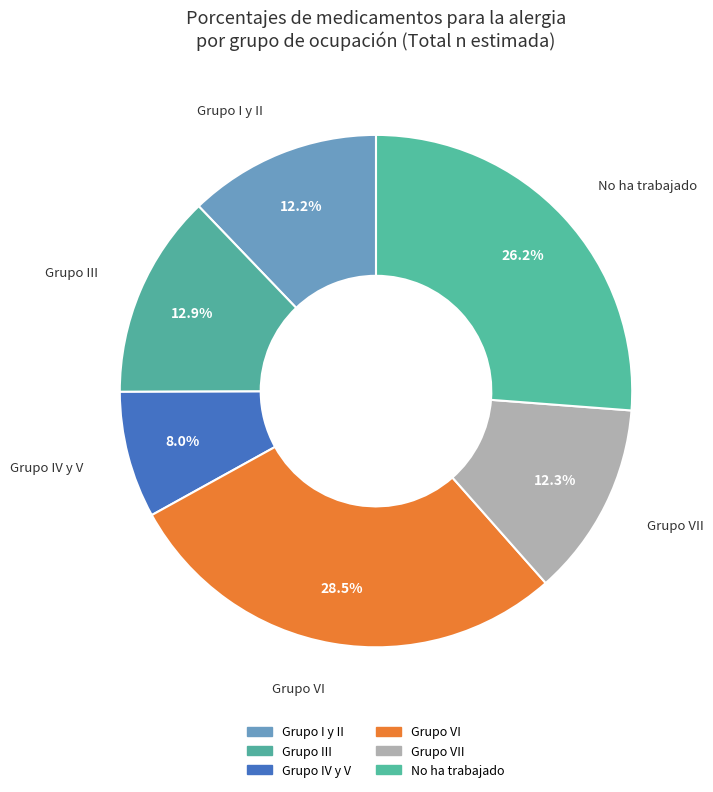

Does any single category account for the majority?

No